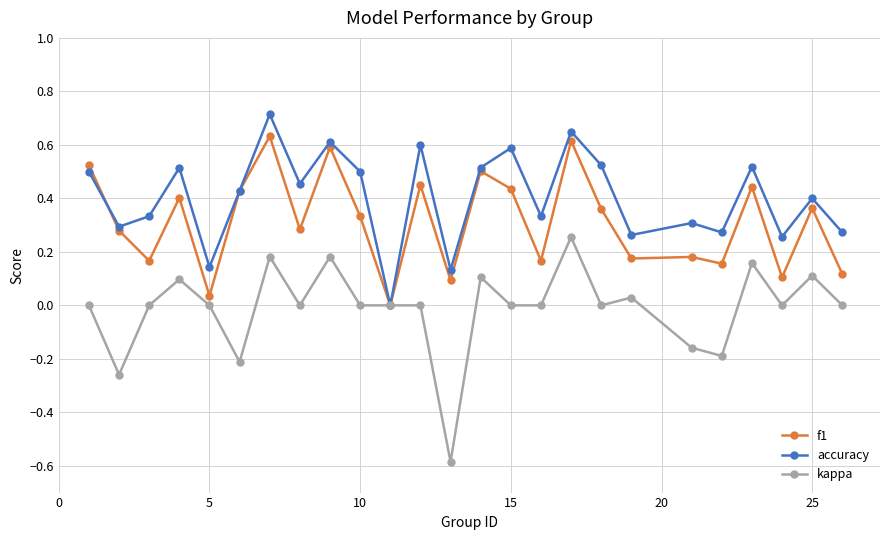

Which series has the largest total across all categories?

accuracy